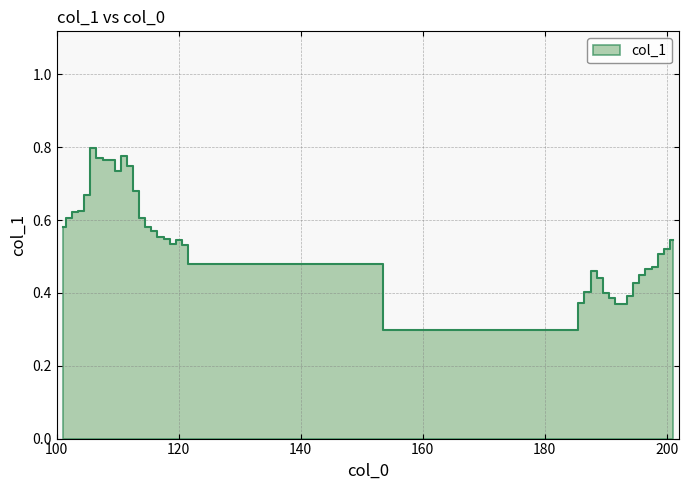

Reading left to right, extract all data points from this chart.

0.6	0.6	0.6	0.6	0.7	0.8	0.8	0.8	0.8	0.7	0.8	0.7	0.7	0.6	0.6	0.6	0.6	0.5	0.5	0.5	0.5	0.5	0.3	0.4	0.4	0.5	0.4	0.4	0.4	0.4	0.4	0.4	0.4	0.4	0.5	0.5	0.5	0.5	0.5